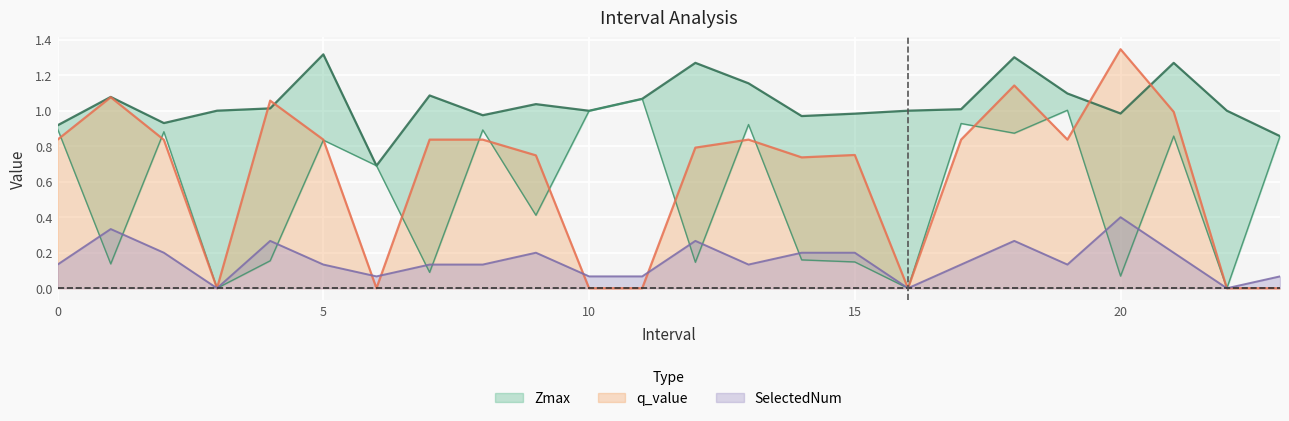

What is the difference between the highest and lowest values at 12?

1.1